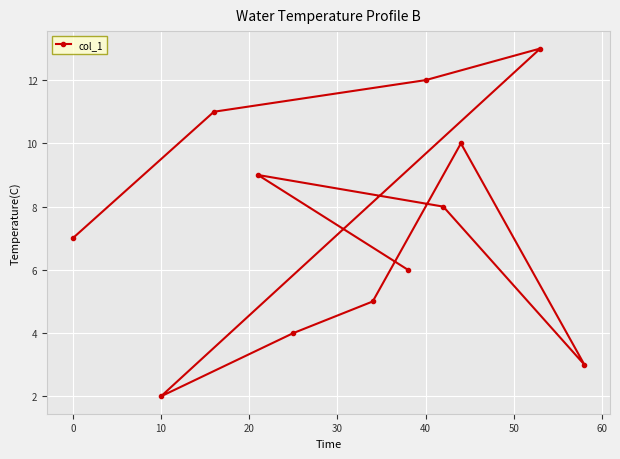

Reading left to right, list all the values displayed in this chart.

7	2	11	9	4	5	6	12	8	10	13	3